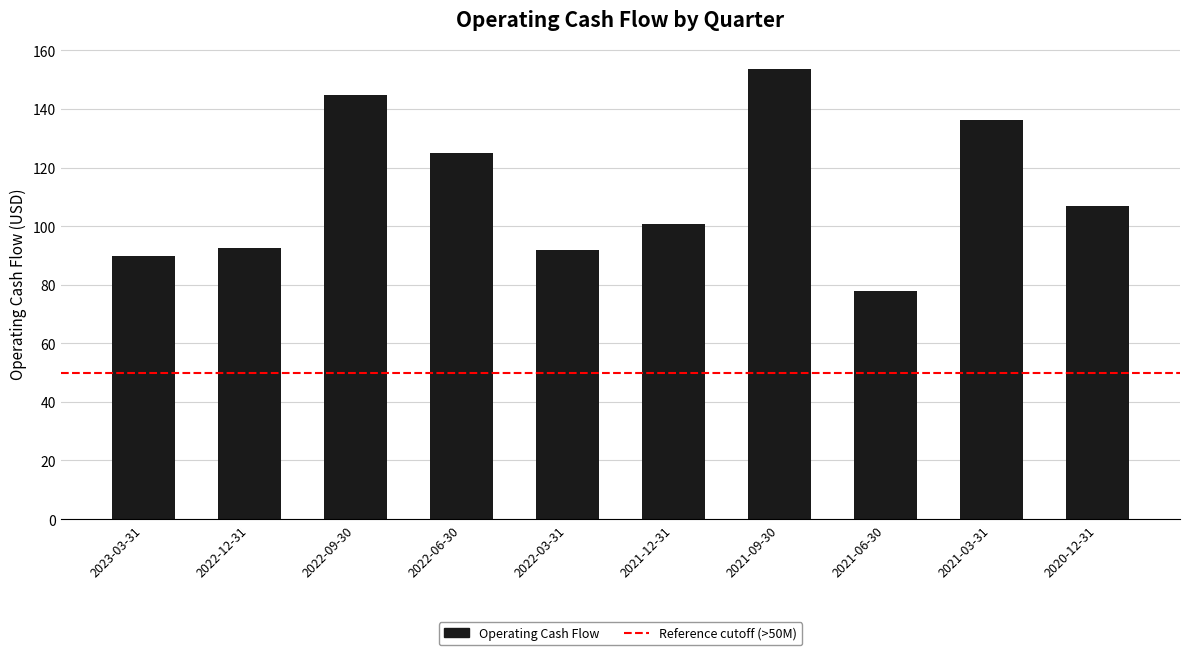

Is it true that the value at 2022-09-30 is 199.2?

False